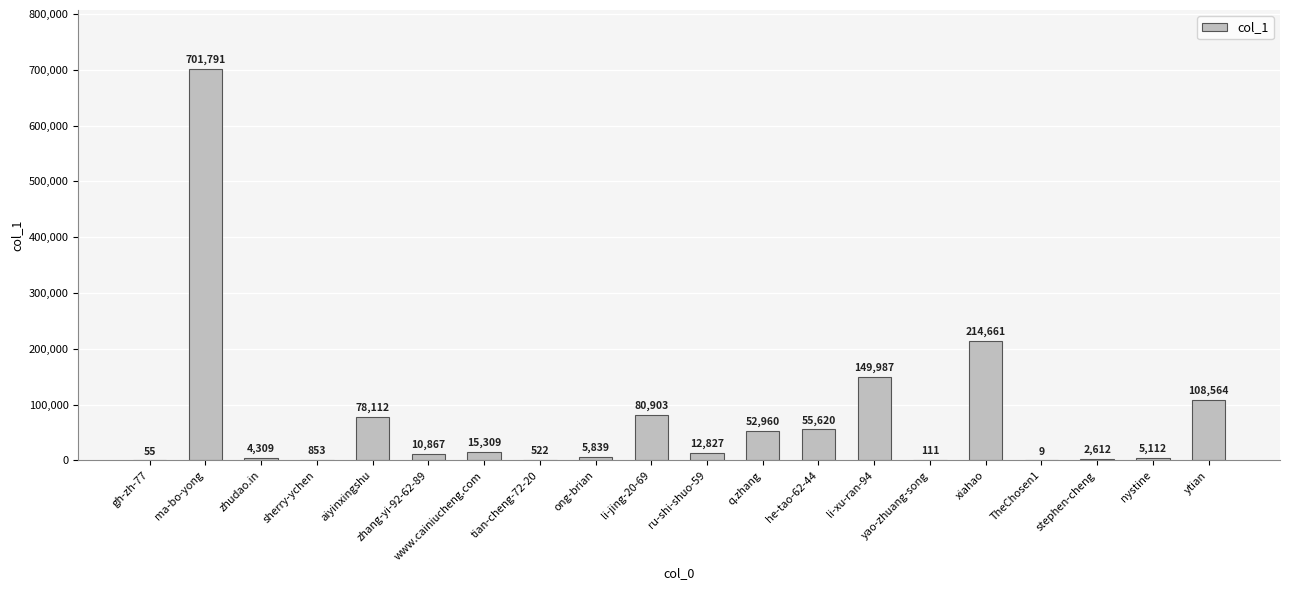

Between stephen-cheng and q.zhang, which is larger?

q.zhang